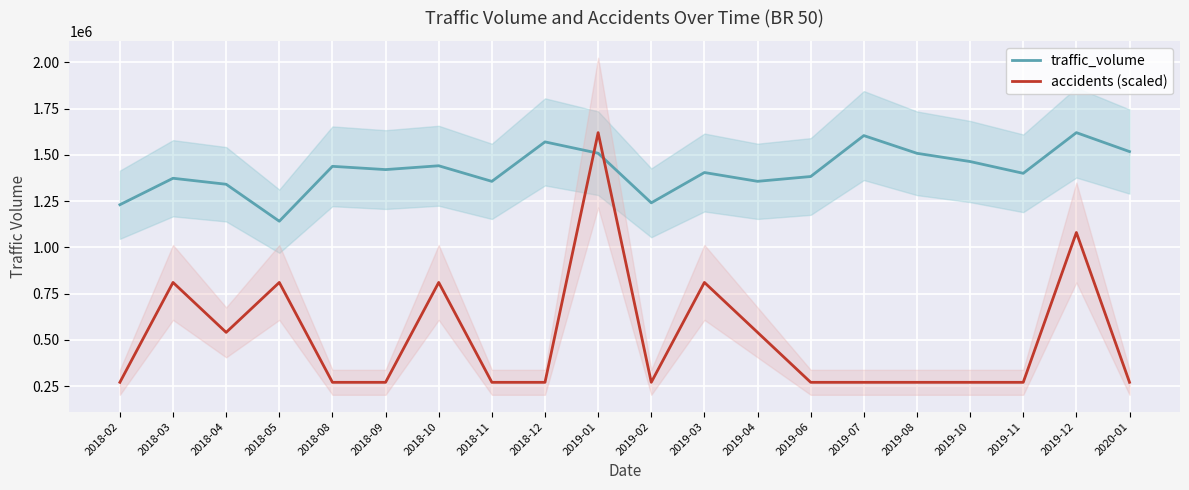

What is the maximum value for accidents (scaled)?

1619652